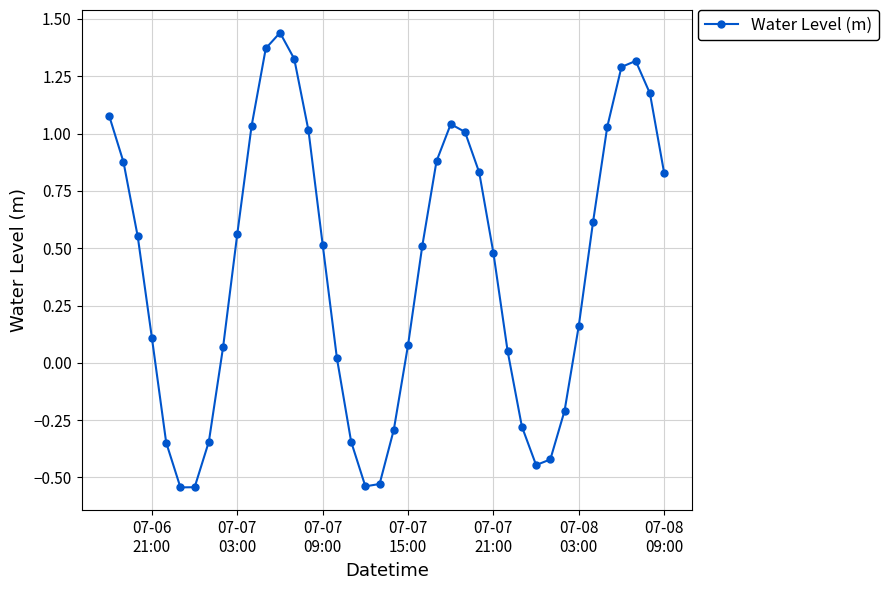

How many data points are less than 0?

12